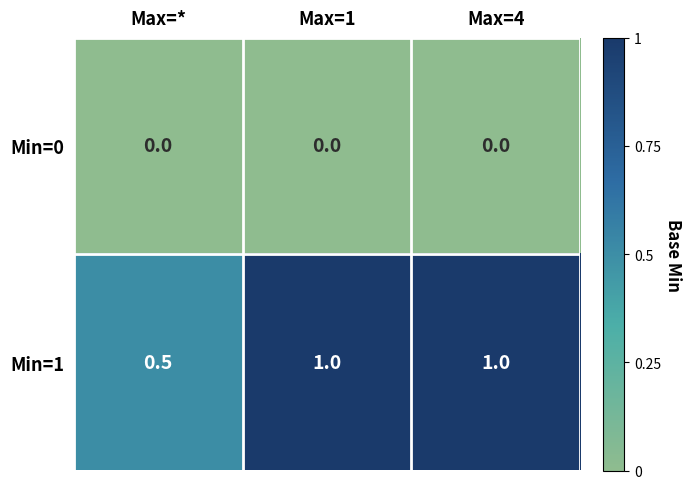

Rank the series at Max=1 from lowest to highest value.

Min=0, Min=1